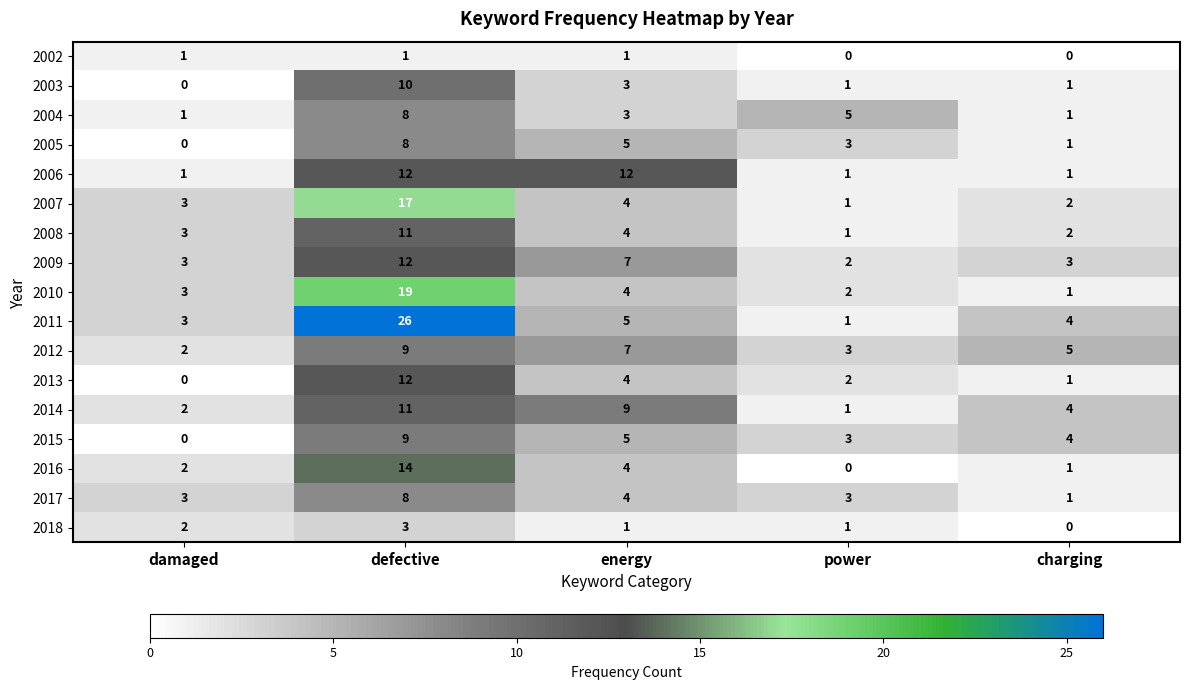

What is the sum of all 2003 values?

15